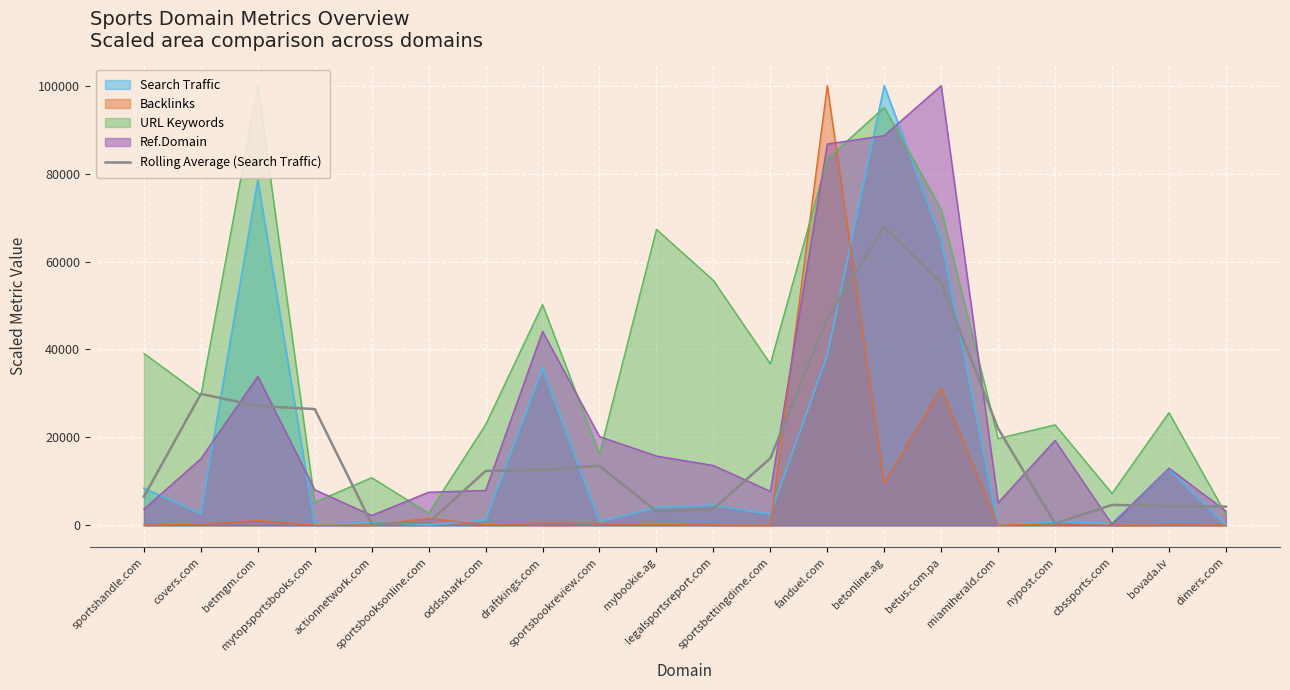

Where does the data first go above 12606?

covers.com